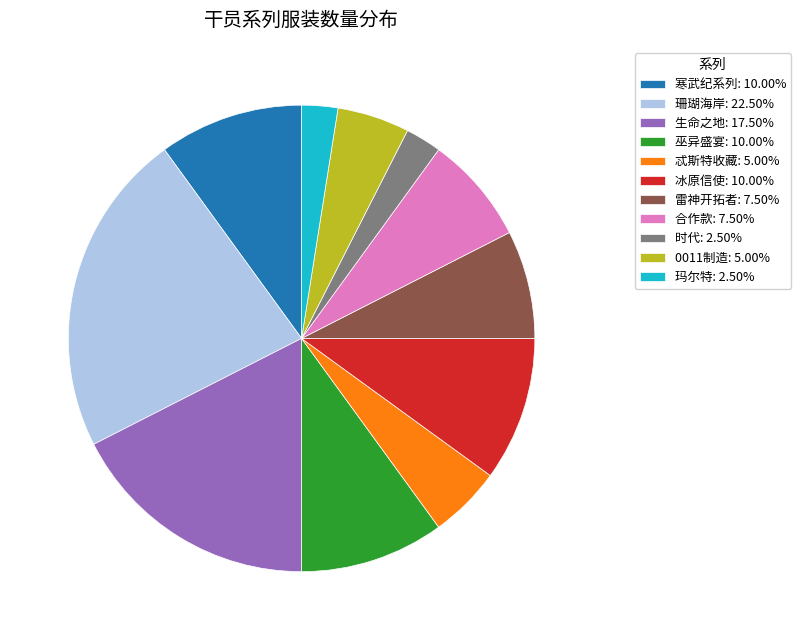

Is the sum of 0011制造: 5.00% and 雷神开拓者: 7.50% greater than half?

No